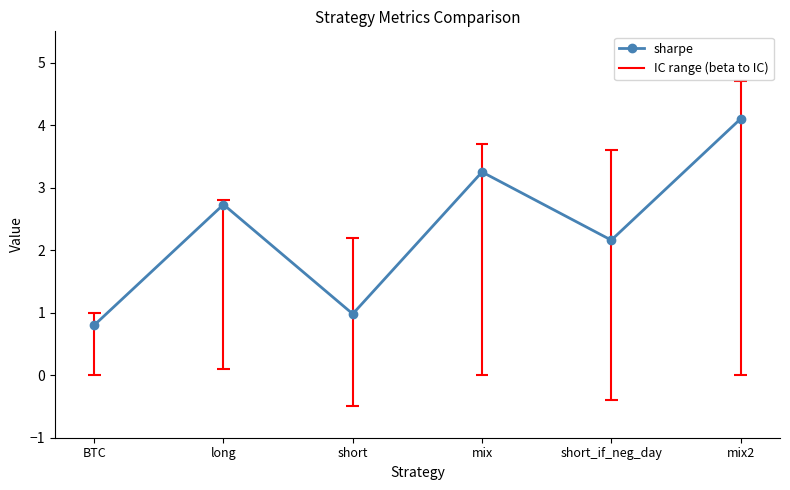

Which label corresponds to the largest value in the chart?

mix2